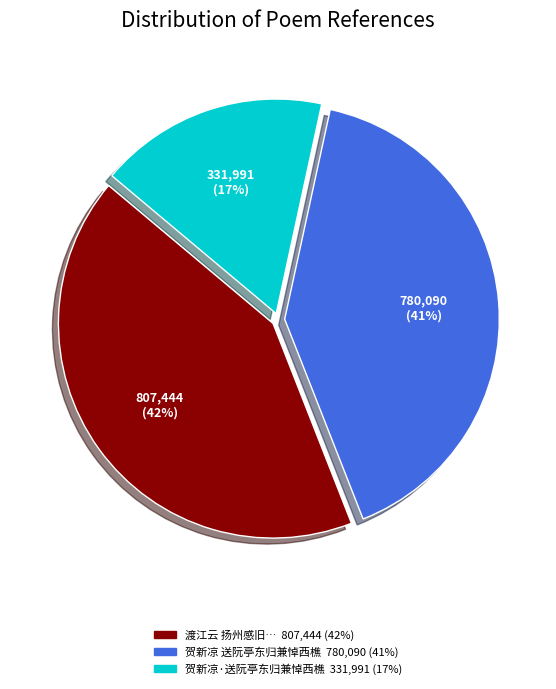

Count the number of slices in the pie.

3